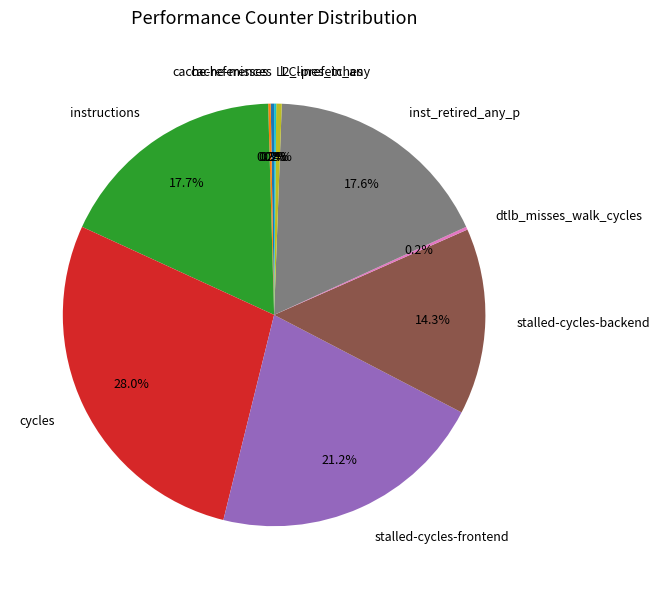

Which category has the biggest portion of the pie?

cycles